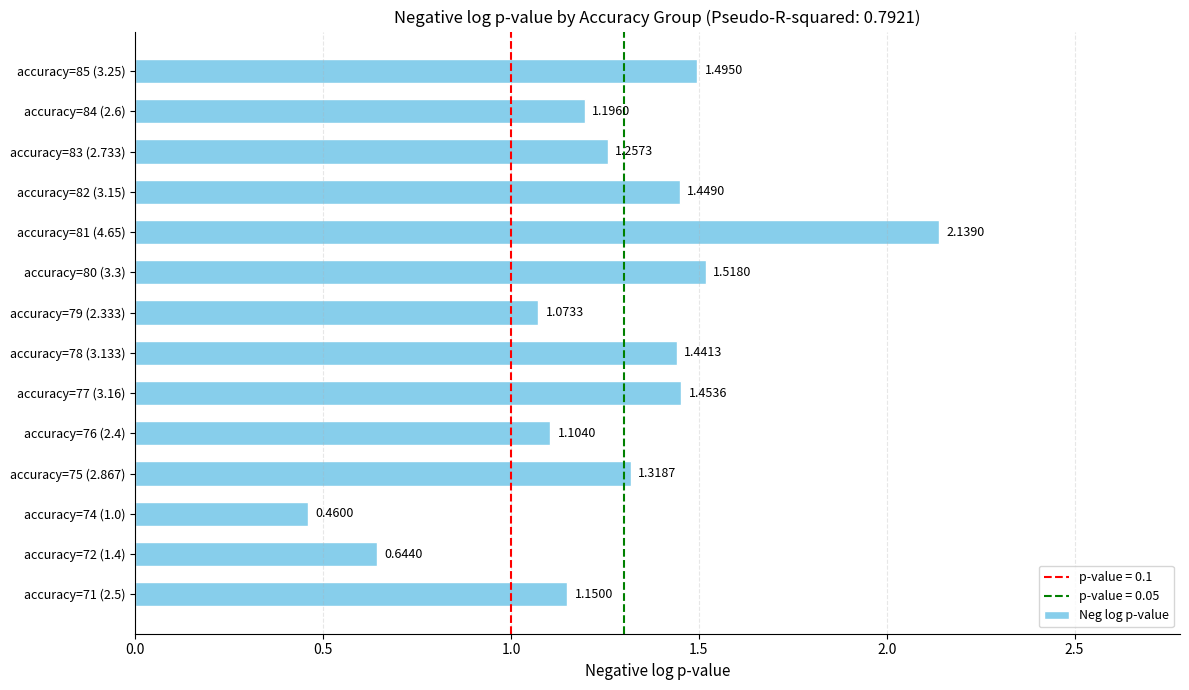

What is the change in value from accuracy=80 (3.3) to accuracy=83 (2.733)?

-0.3